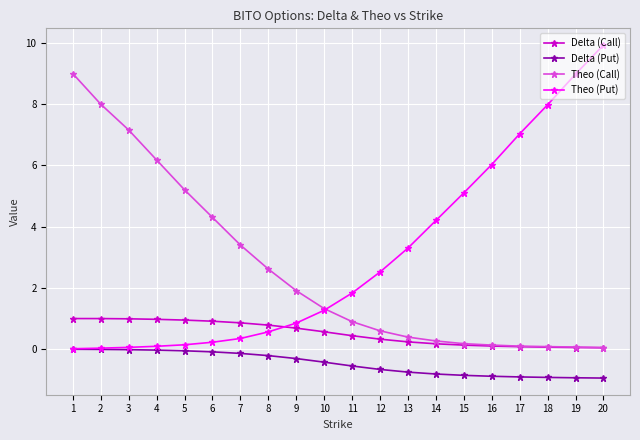

What is the greatest value displayed?

9.9